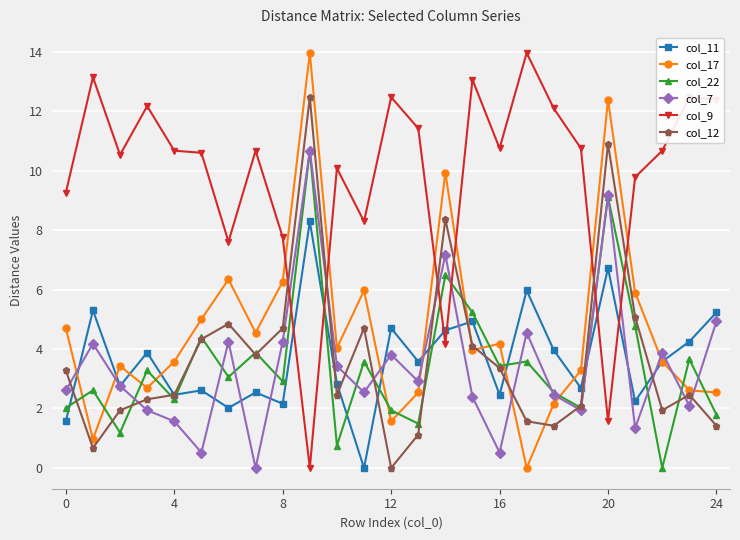

Which series ends up on top after the final intersection of col_12 and col_9?

col_9